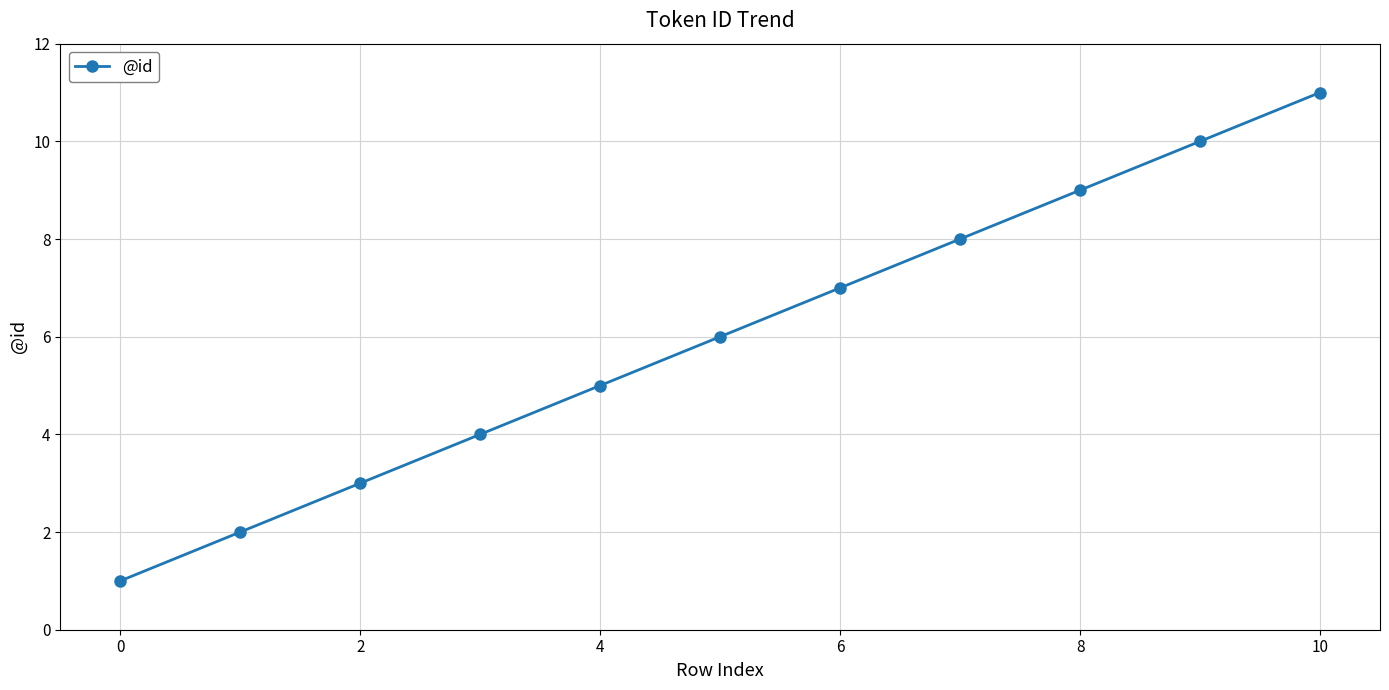

How many distinct data groups are displayed?

1